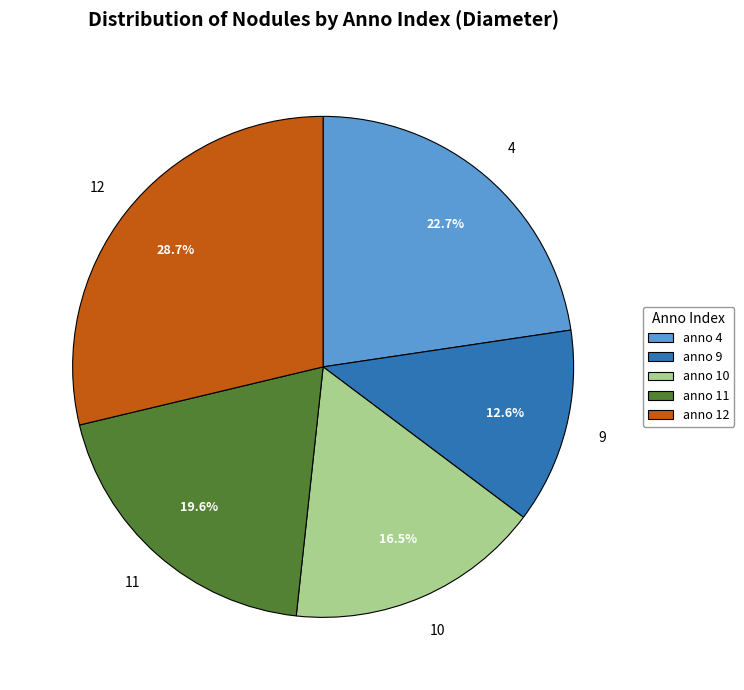

Which slice is the smallest?

anno 9